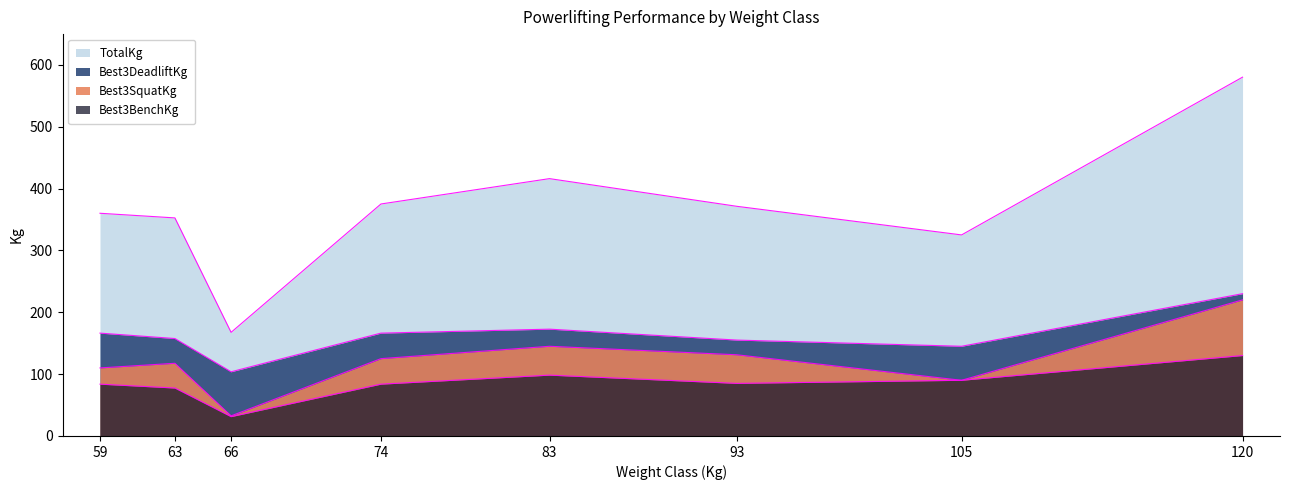

Does the chart have visible grid lines?

No